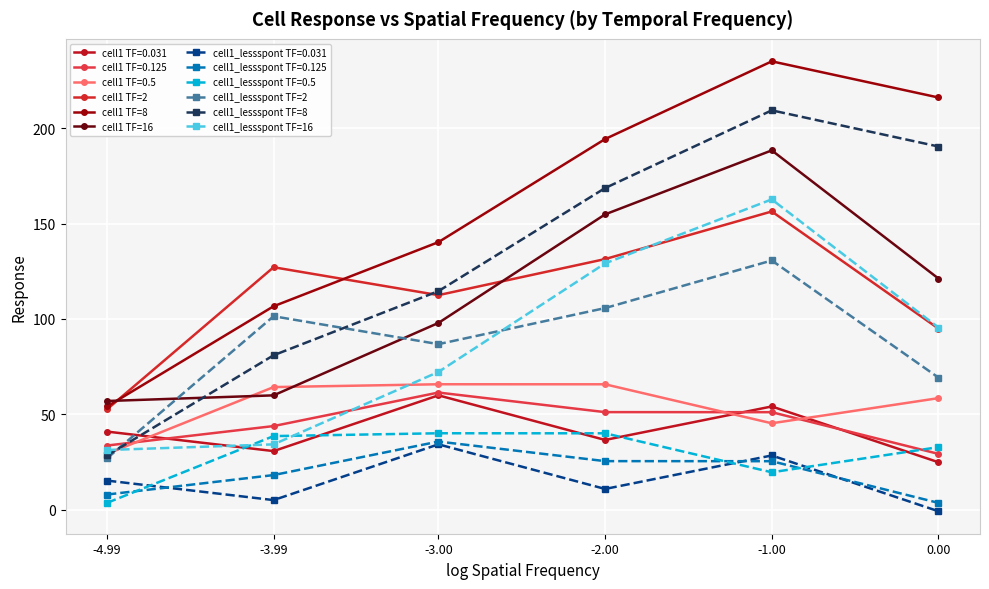

After their last crossing, which series has the higher values: cell1 TF=8 or cell1 TF=2?

cell1 TF=8